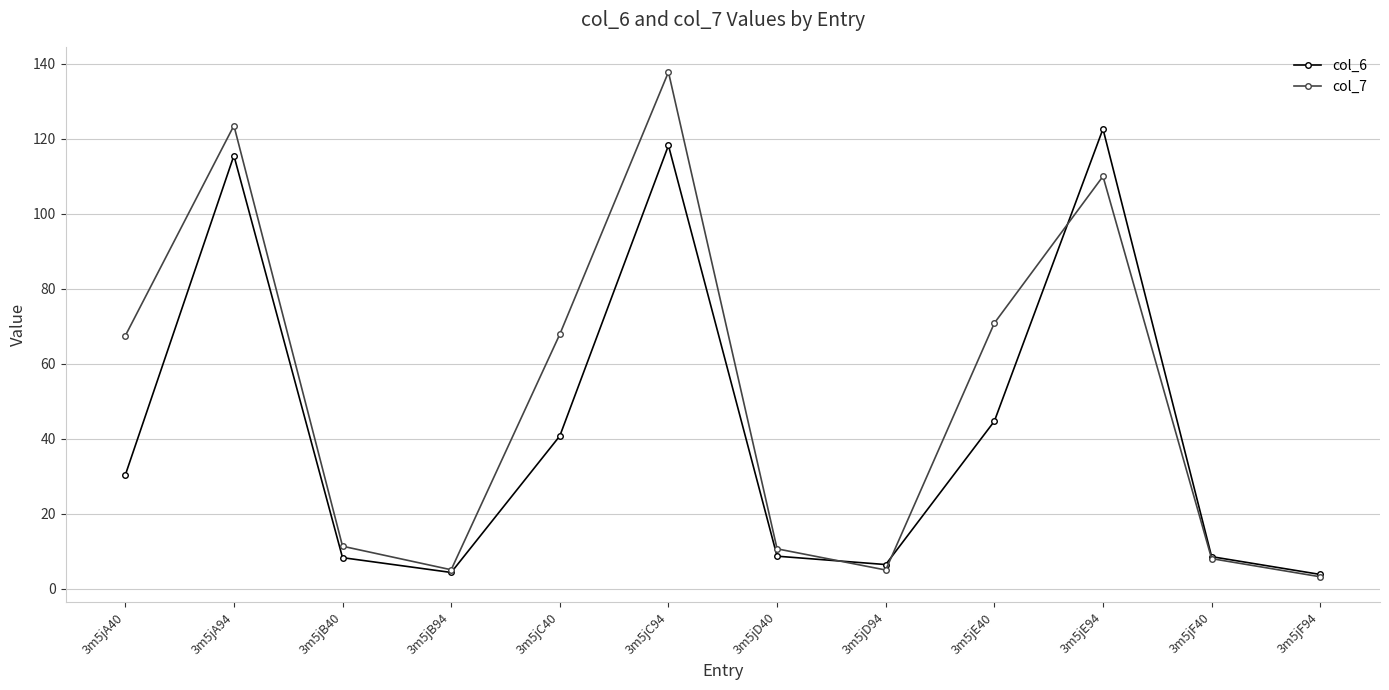

Which series has the largest range (max minus min)?

col_7